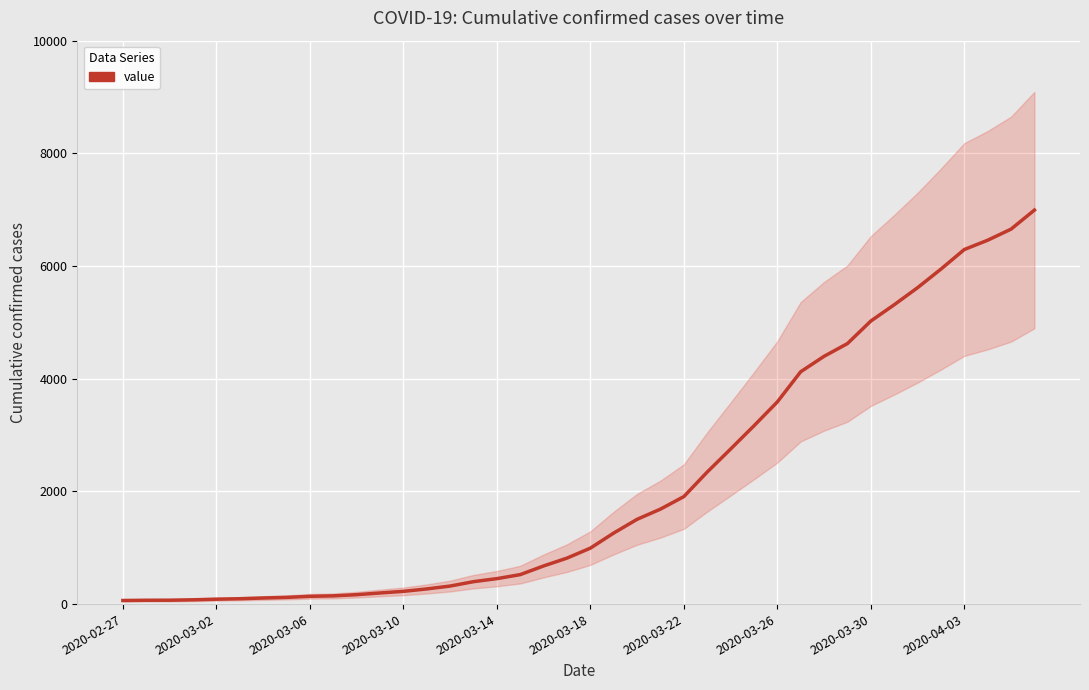

Reading right to left, extract all data points from this chart.

6995	6657	6460	6295	5947	5617	5314	5025	4625	4399	4125	3589	3165	2752	2344	1908	1686	1505	1261	993	816	677	523	452	398	320	269	226	197	167	146	138	119	108	95	87	76	69	68	64